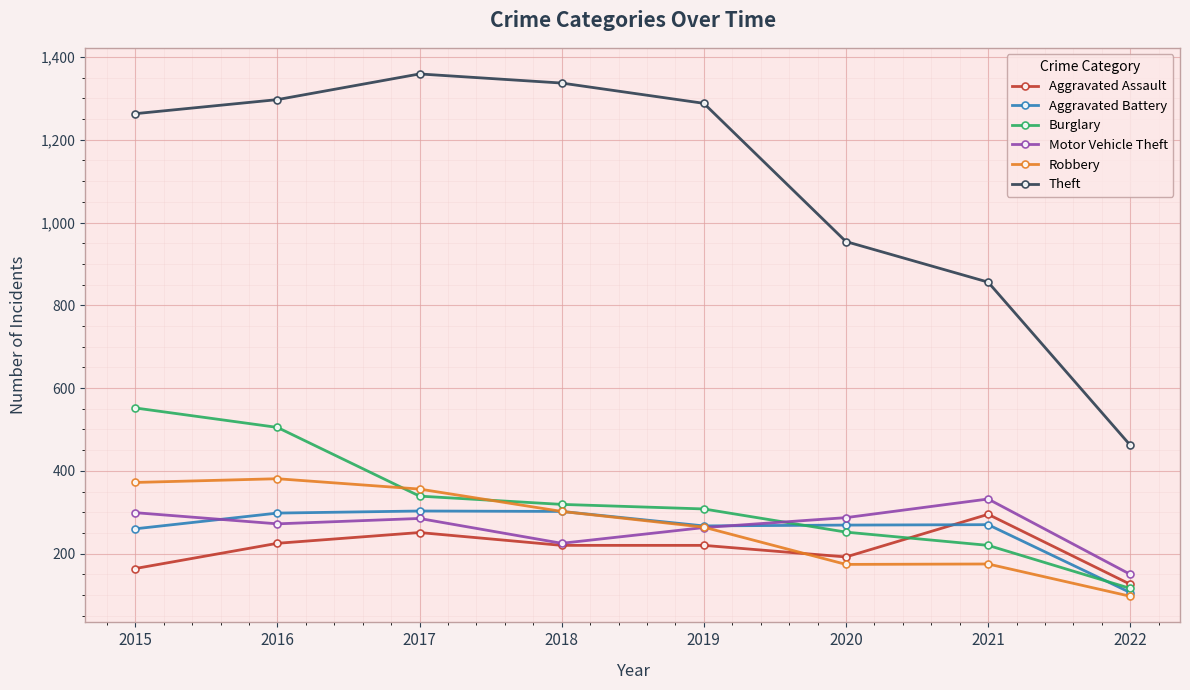

At which label does Theft first exceed 1288?

2016